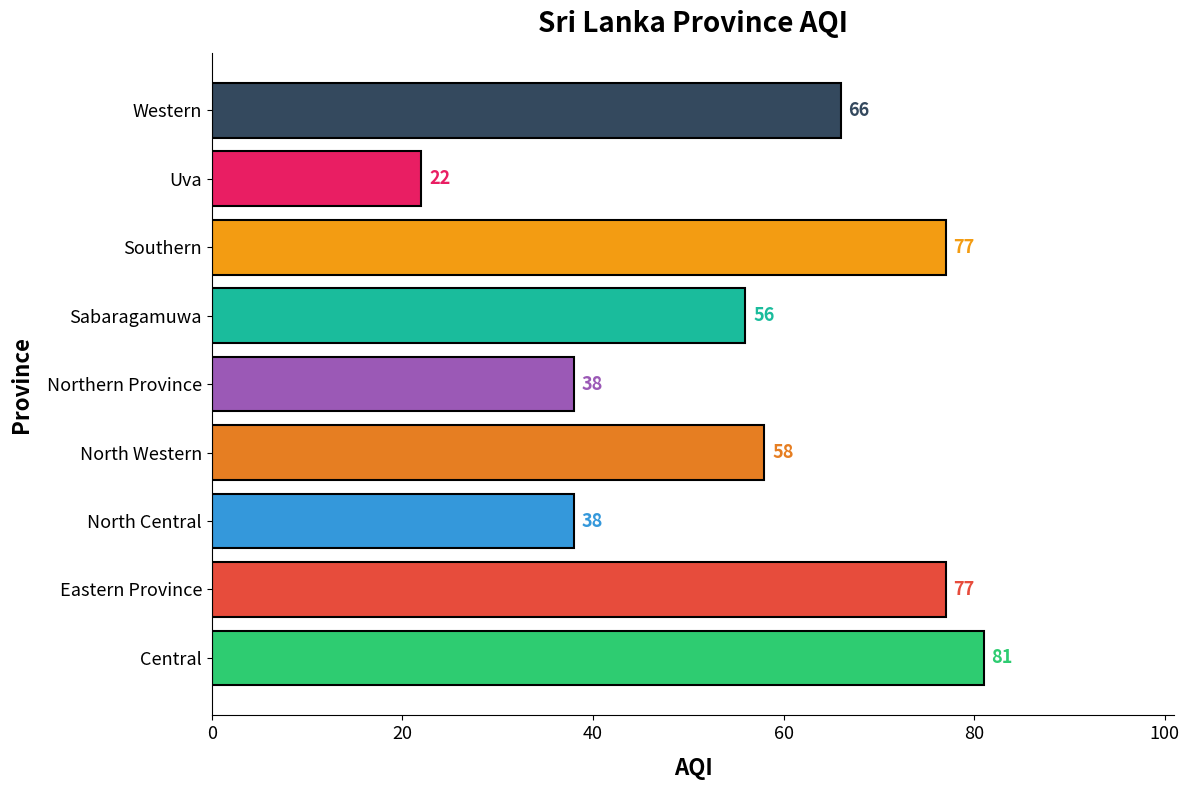

What is the maximum value shown in the chart?

81